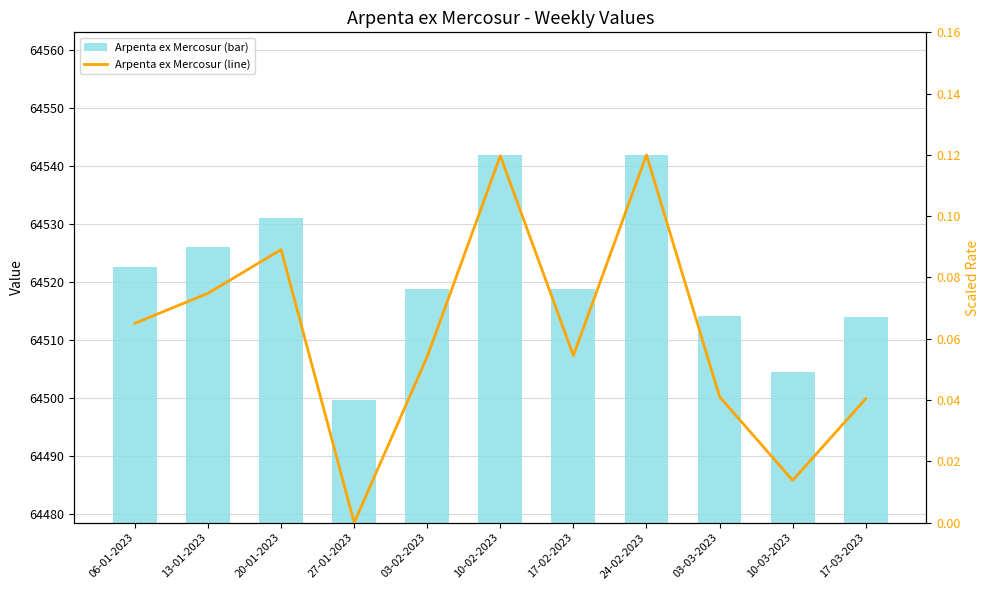

How many series are shown in this chart?

2